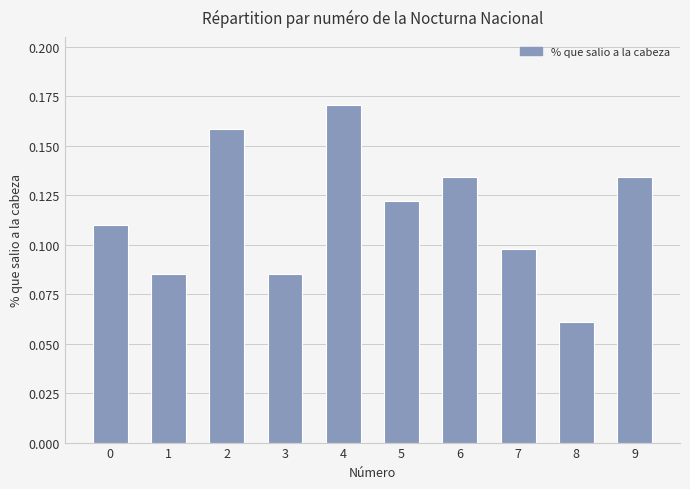

True or false: the data shows 0.0 at 5.

False